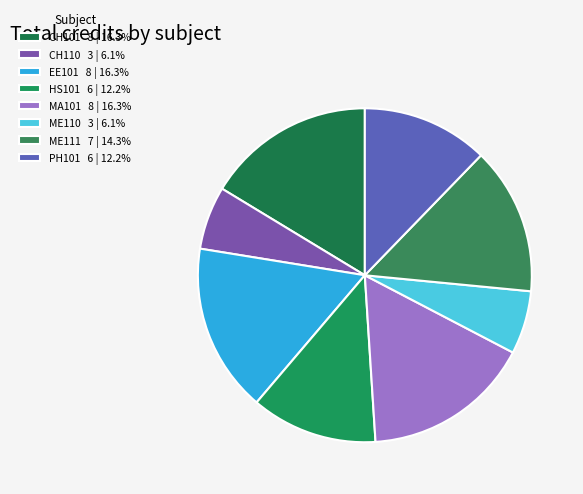

How many segments does this pie chart have?

8